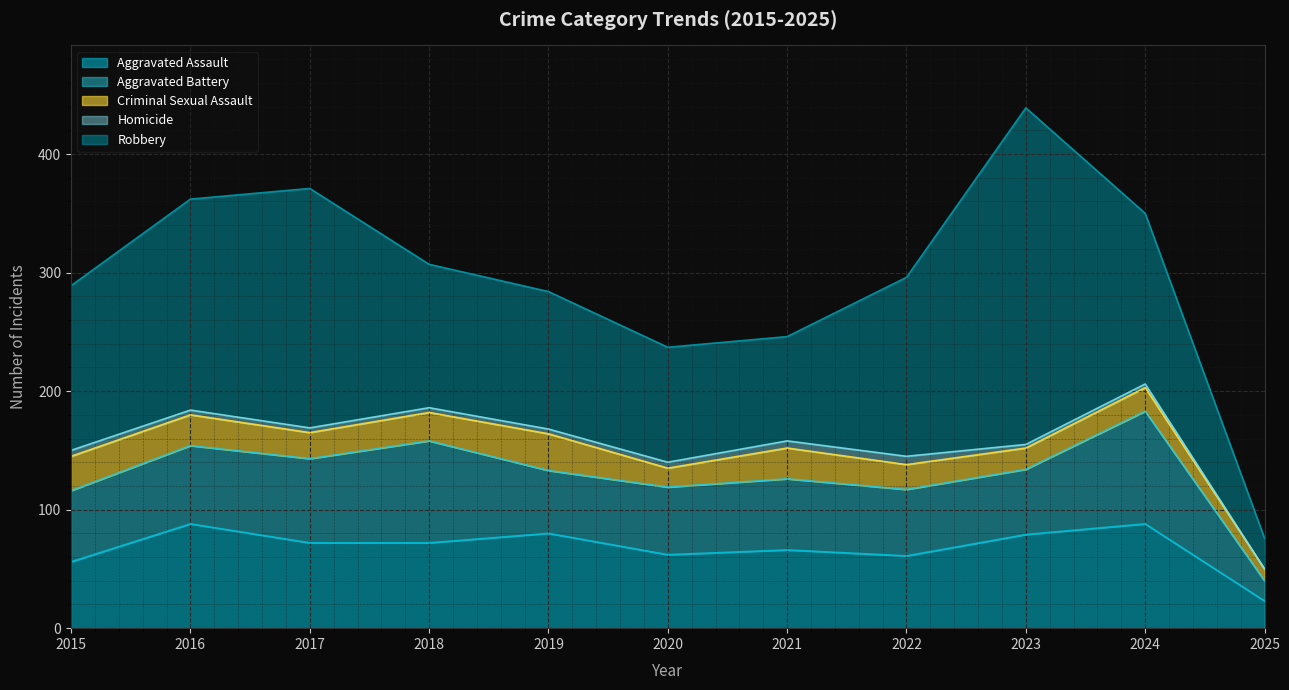

True or false: Criminal Sexual Assault has a value of 21 at 2022.

True